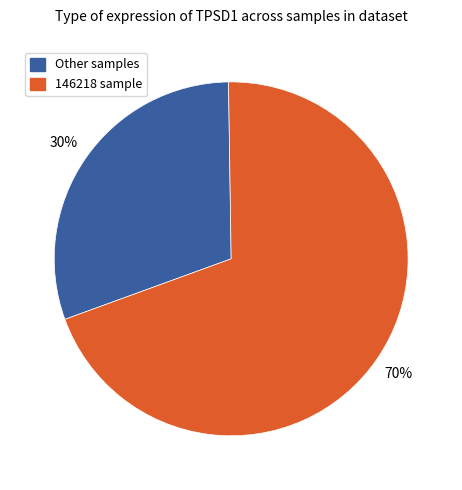

Count the number of slices in the pie.

2